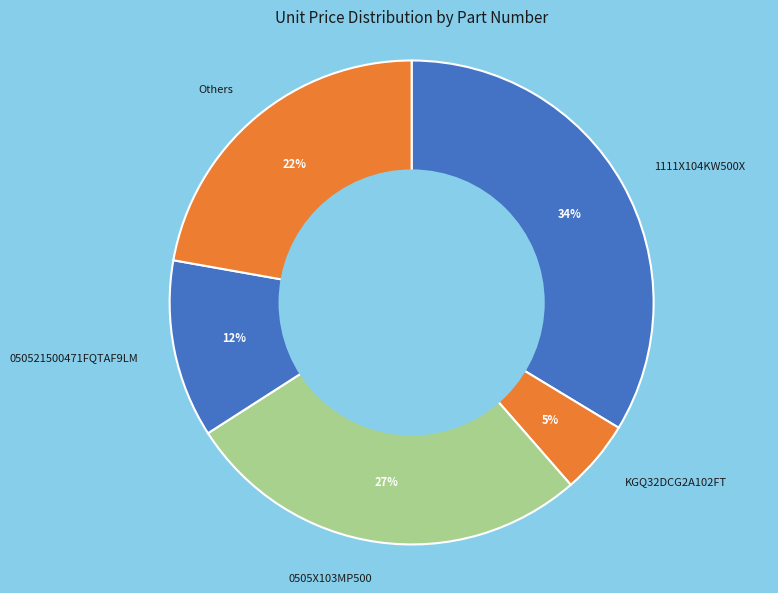

How many segments does this pie chart have?

5